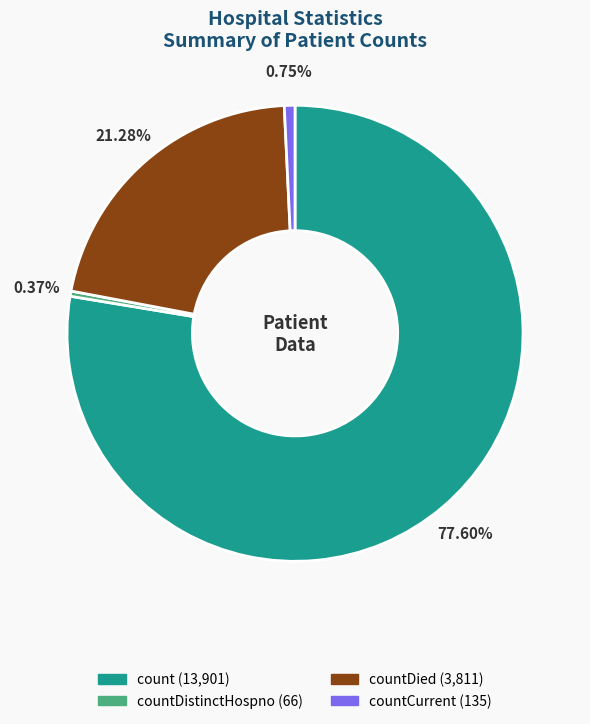

Does any single category account for the majority?

Yes